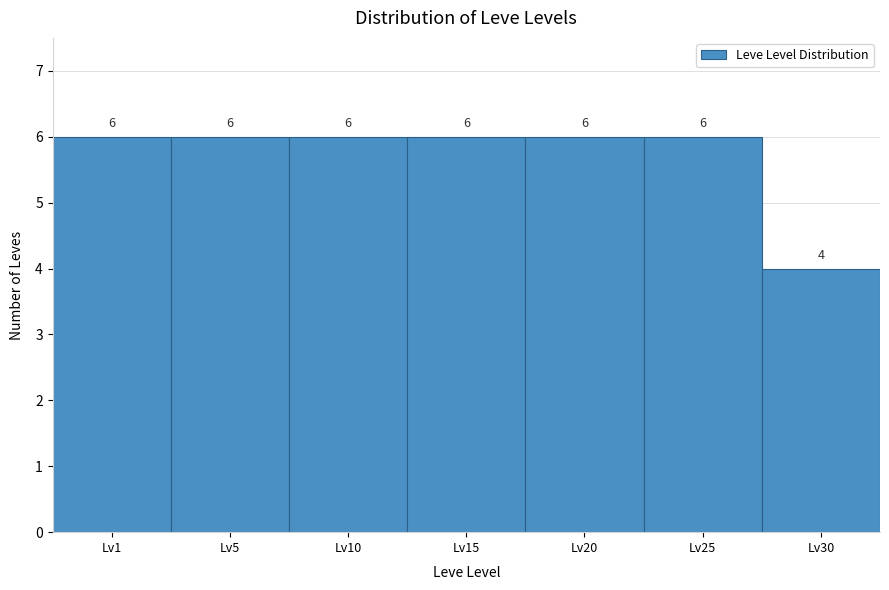

Reading left to right, transcribe all the data shown in this chart.

6	6	6	6	6	6	4